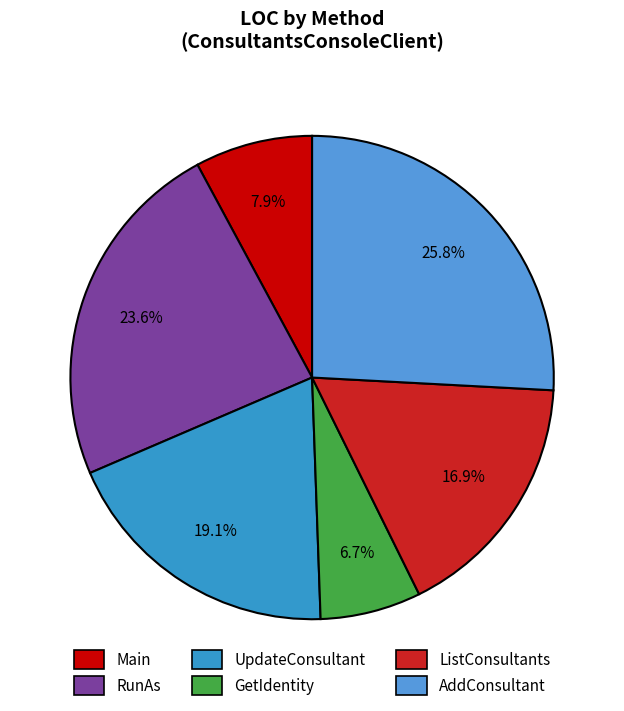

Rank the categories by value from highest to lowest.

AddConsultant, RunAs, UpdateConsultant, ListConsultants, Main, GetIdentity